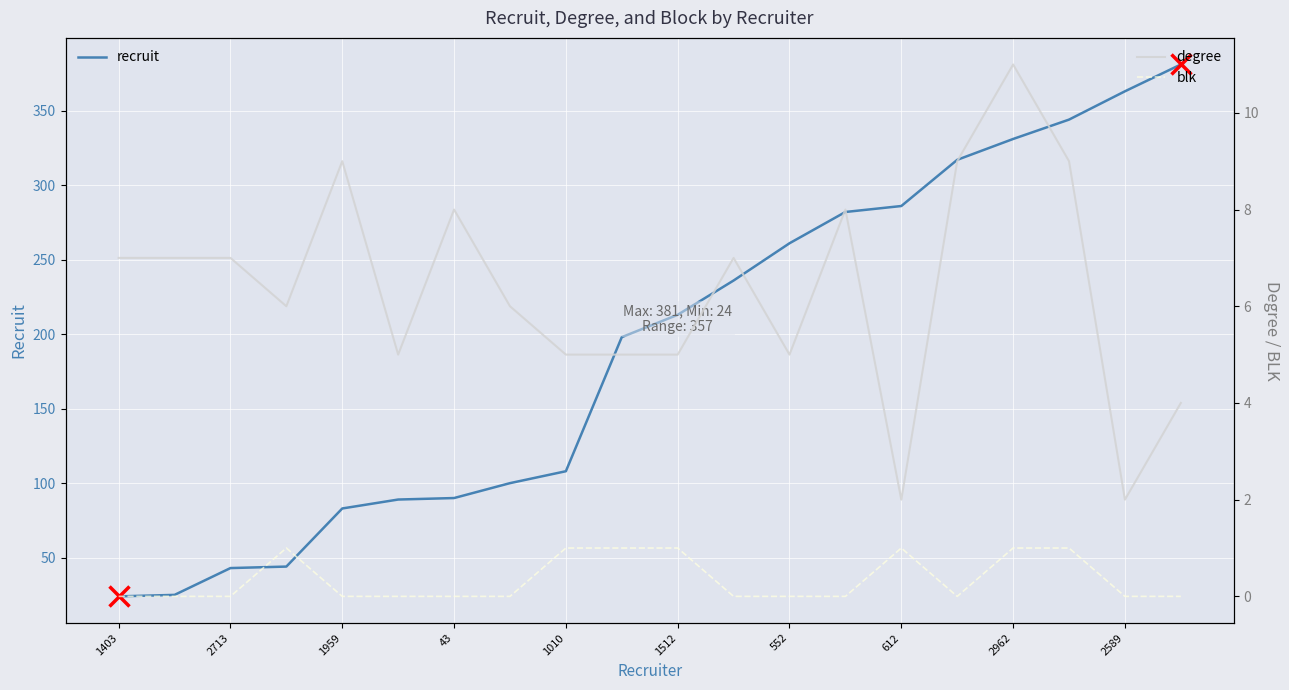

True or false: blk and degree intersect in this chart.

False